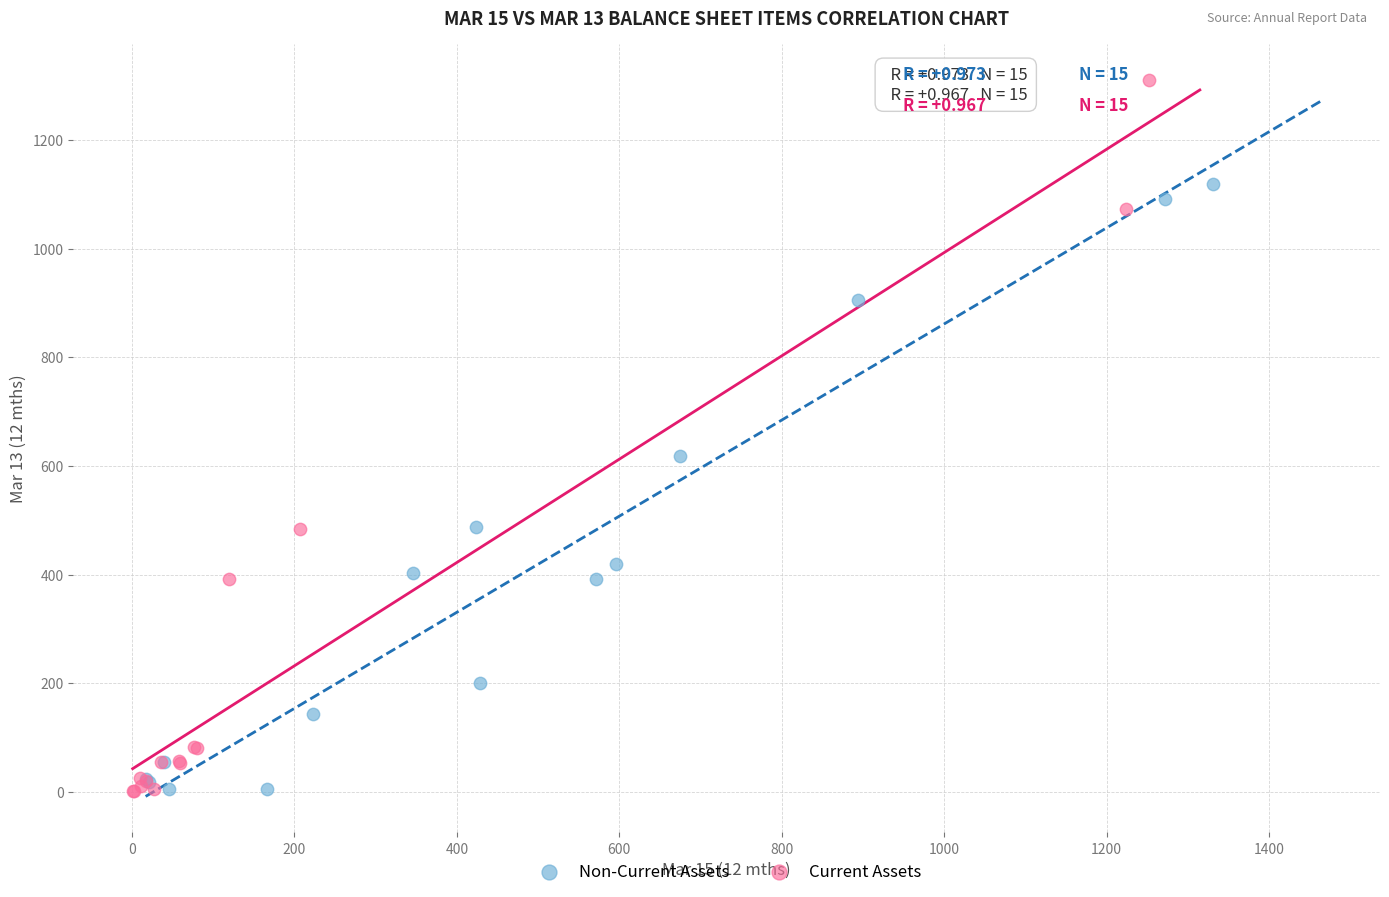

Which series has the widest spread of Y values?

Current Assets